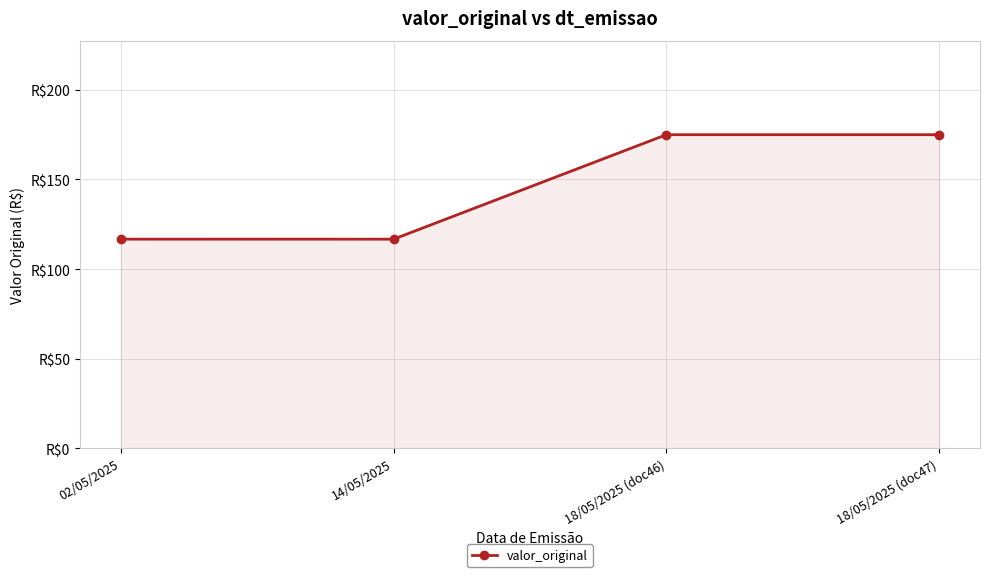

Is this an area chart (filled region under the line)?

Yes